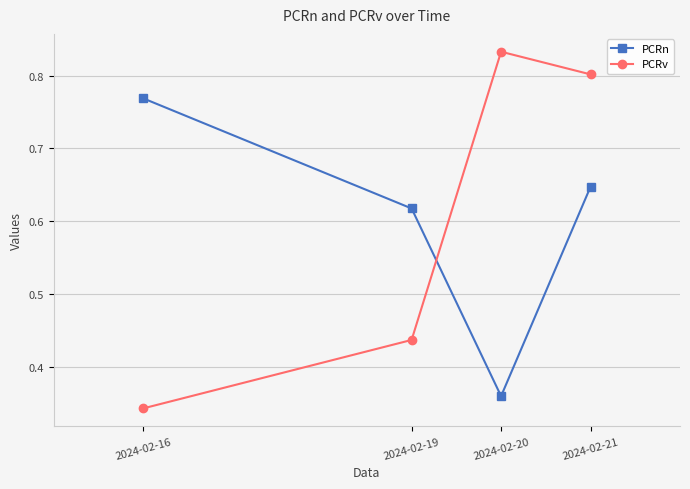

The value of PCRv at 2024-02-16 is 0.6. True or false?

False